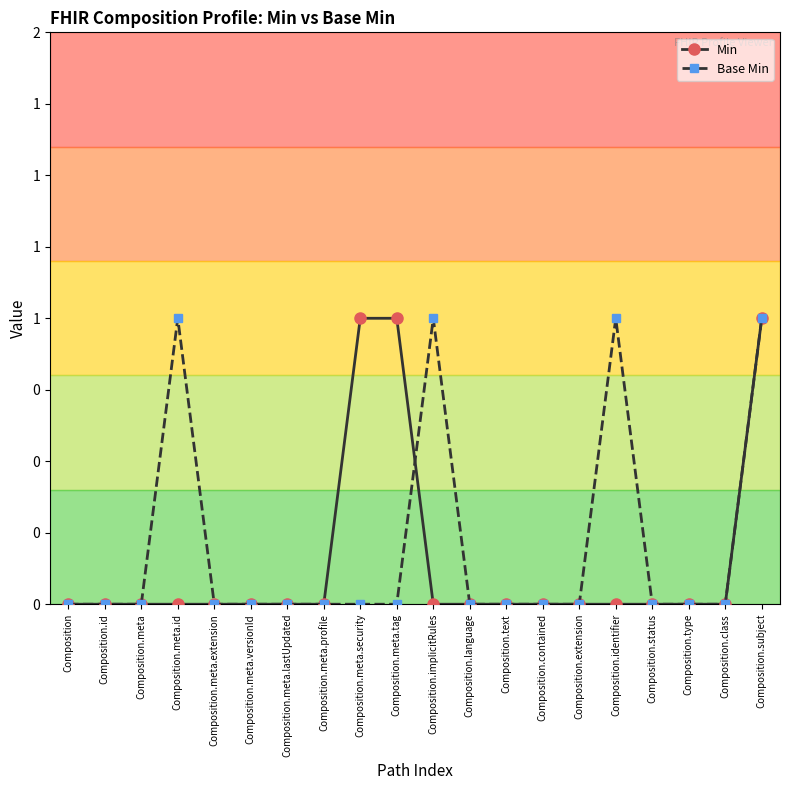

What is the difference between the maximum and minimum values in the Base Min series?

1